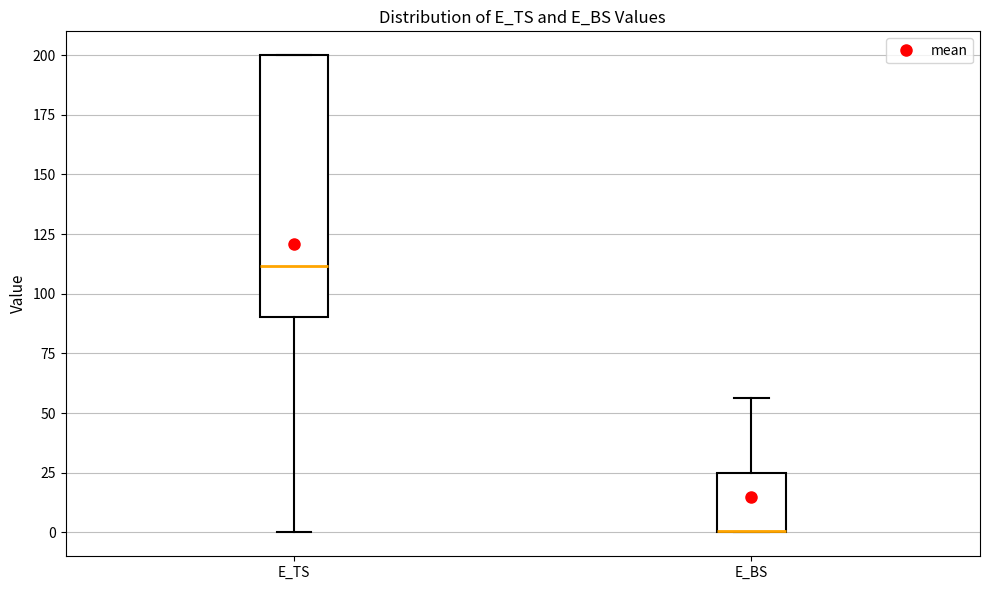

Where is the lower edge of the box for E_BS on the y-axis? The values are not printed on the chart, so give them approximately, as read against the axis.

0